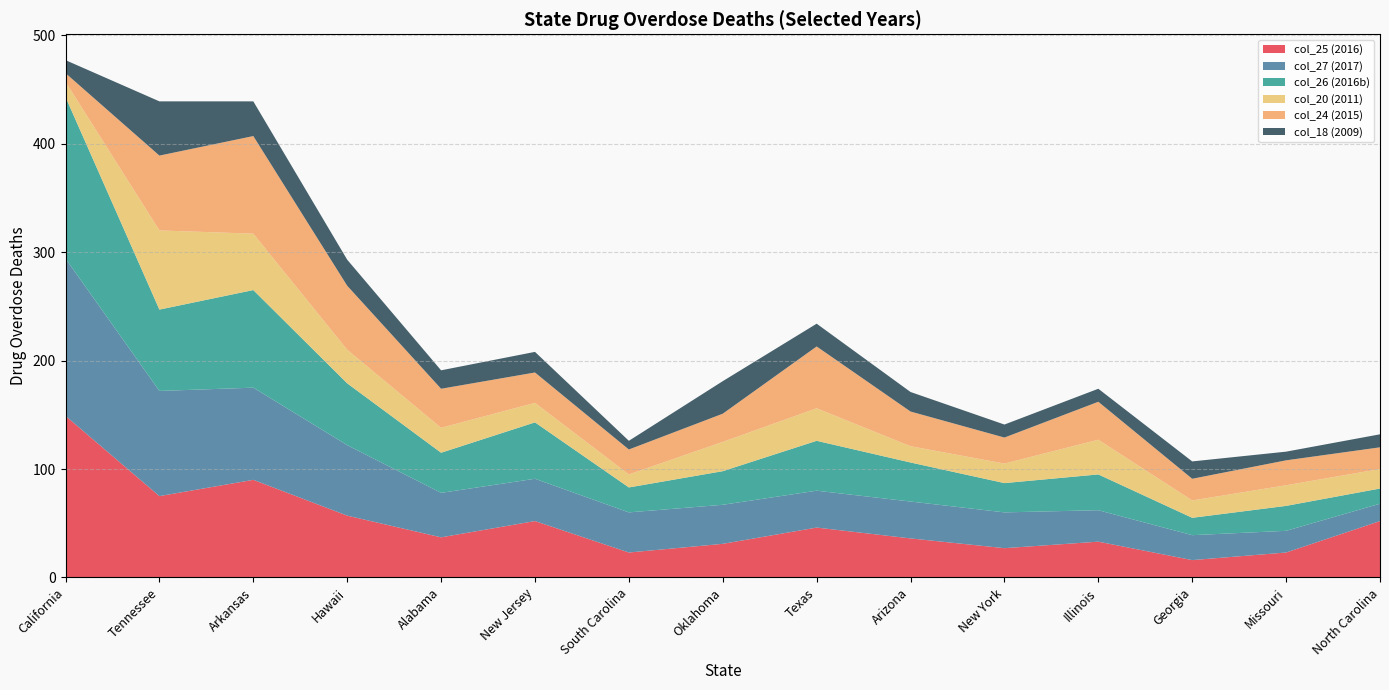

Which category has the highest value in the col_25 (2016) series?

California